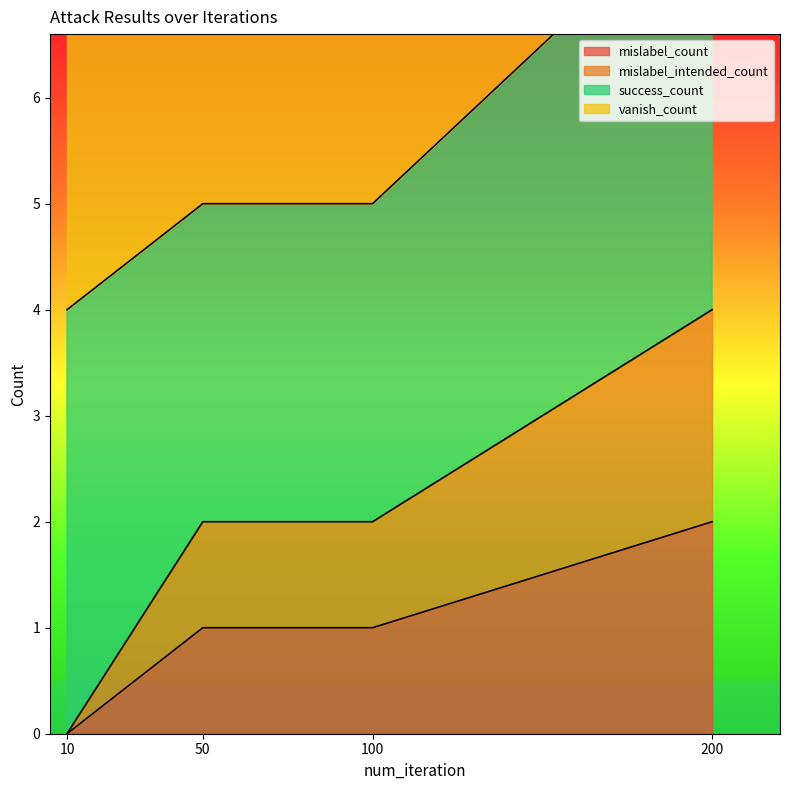

Which has a higher value, 100 or 10?

100